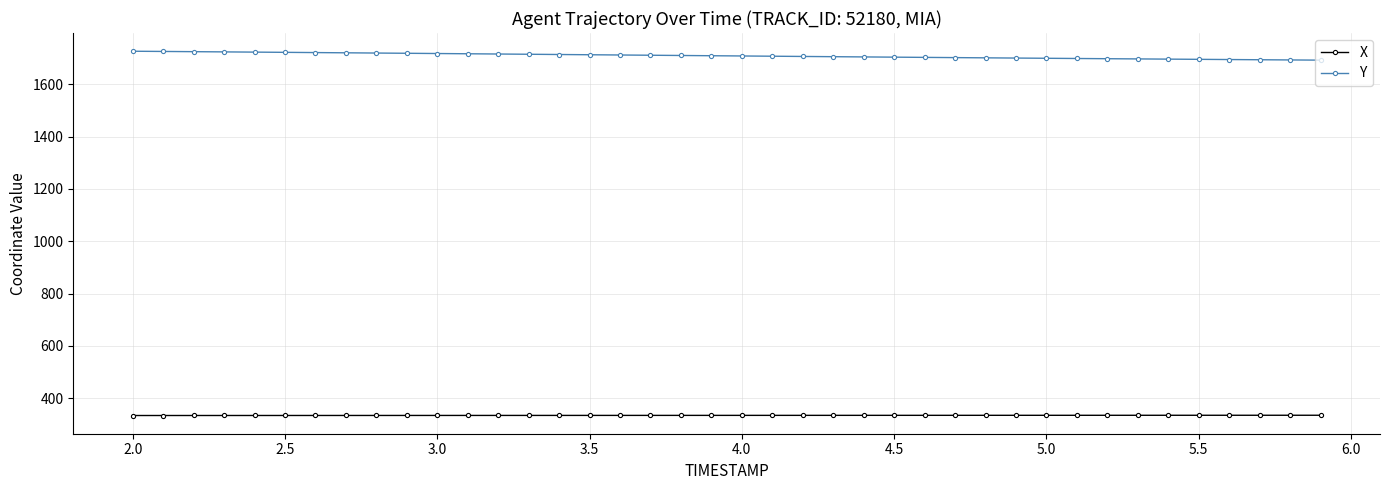

What is the value of the Y point at the 34th from the left?

1696.5